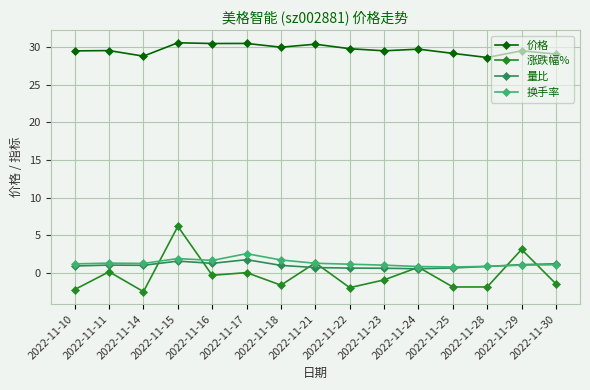

True or false: 价格 and 换手率 cross at least once.

False